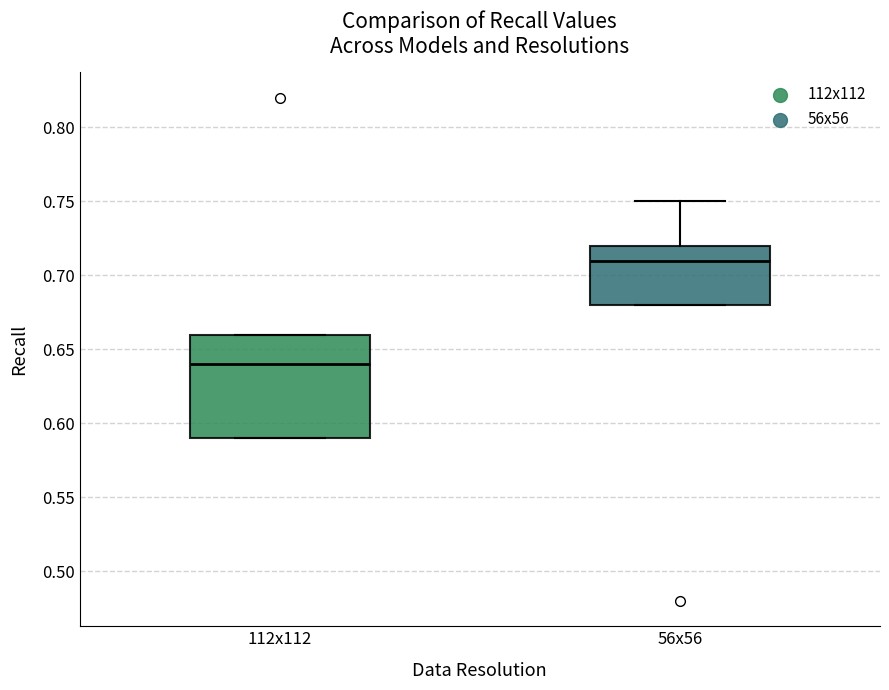

Comparing the boxes themselves (not the whiskers), which one is the tallest?

112x112